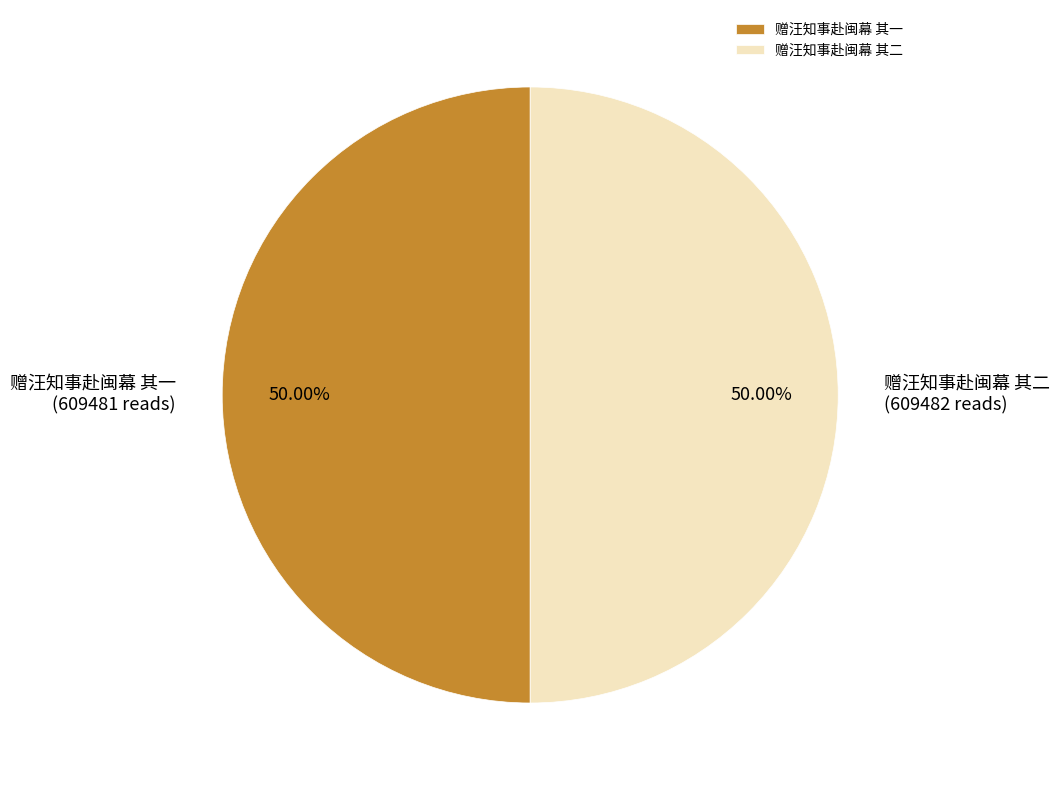

How many segments does this pie chart have?

2